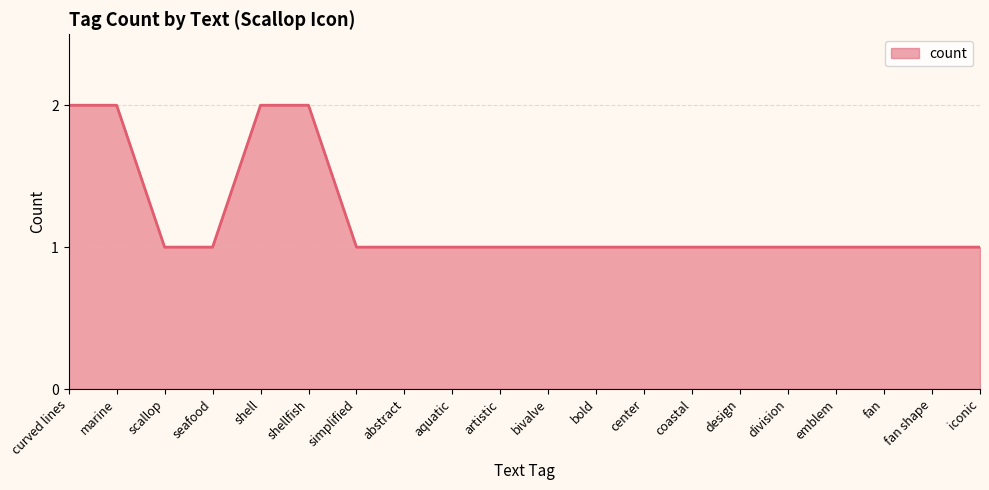

The chart shows a value of 1 at bivalve. True or false?

True